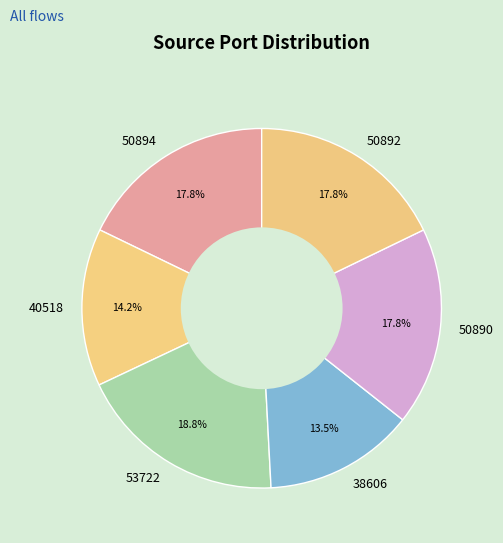

What is the total percentage of 50892 and 53722?

36.6%